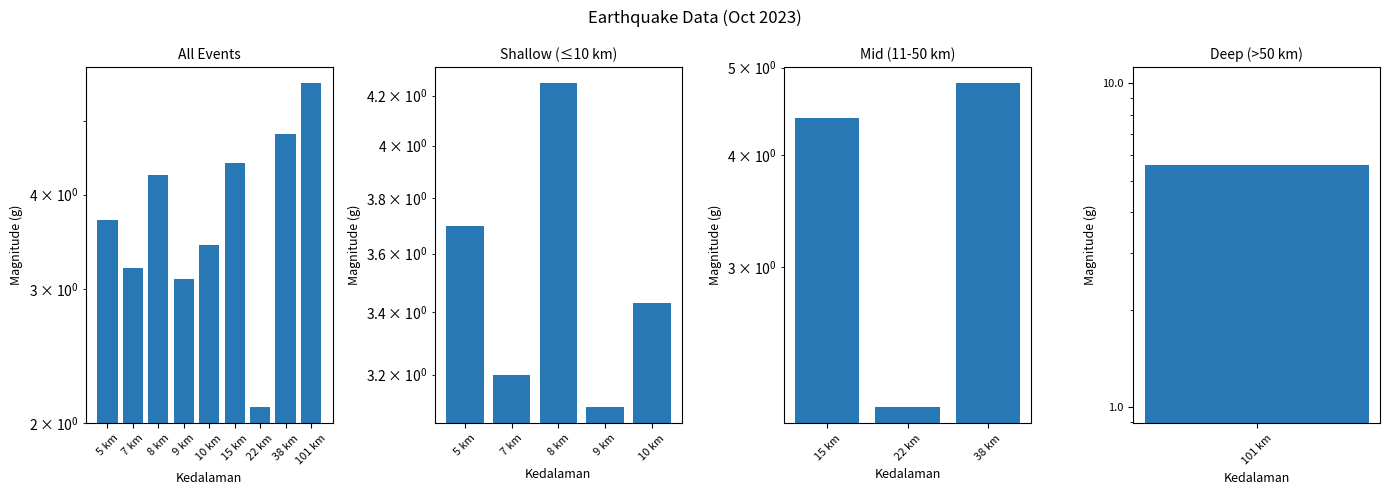

True or false: the data shows 3.7 at 22 km.

False